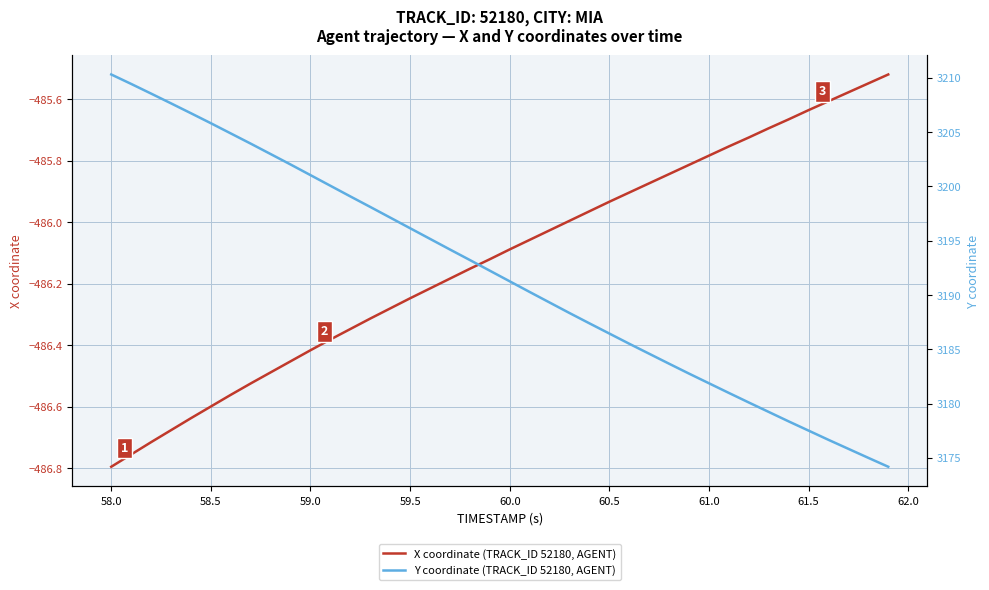

At which label does X coordinate (TRACK_ID 52180, AGENT) reach its minimum?

58.0